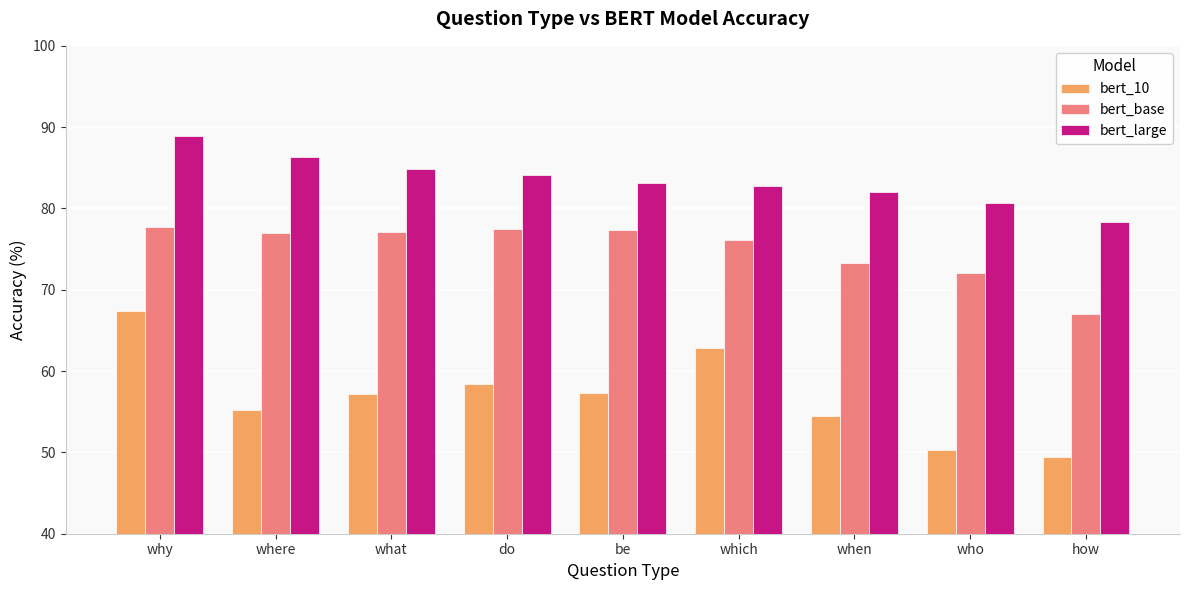

At which category is the sum across all series the highest?

why